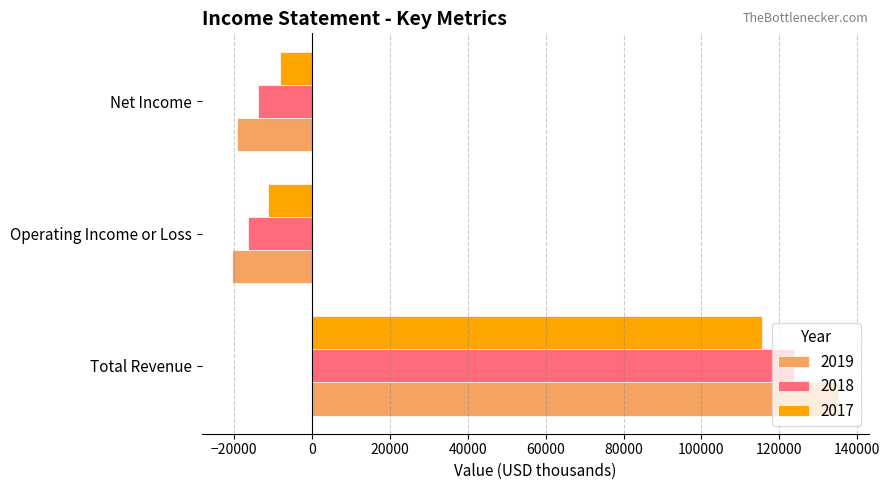

List the series in order of their peak value, lowest first.

2017, 2018, 2019